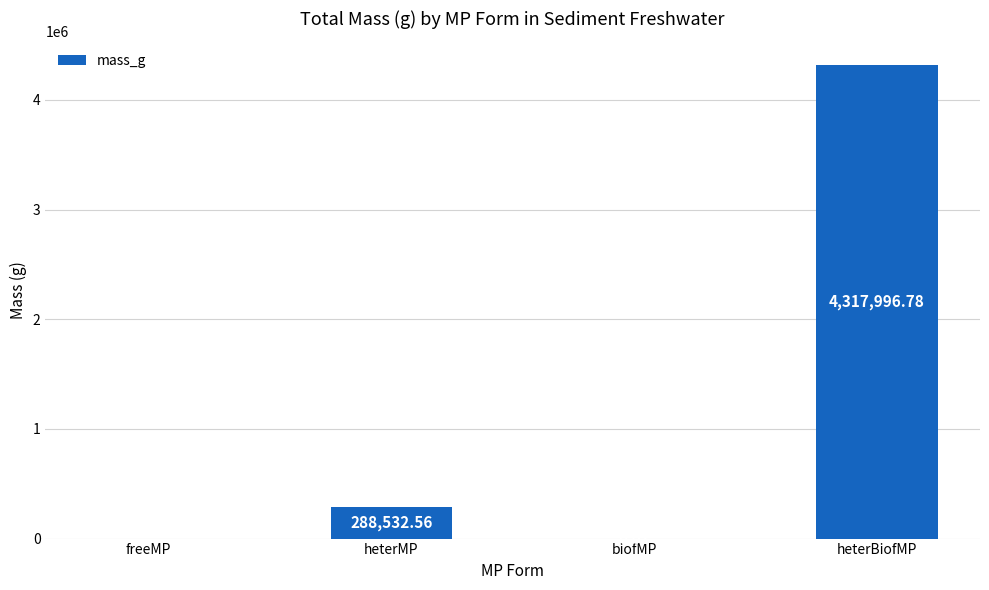

Are the bars horizontal?

No